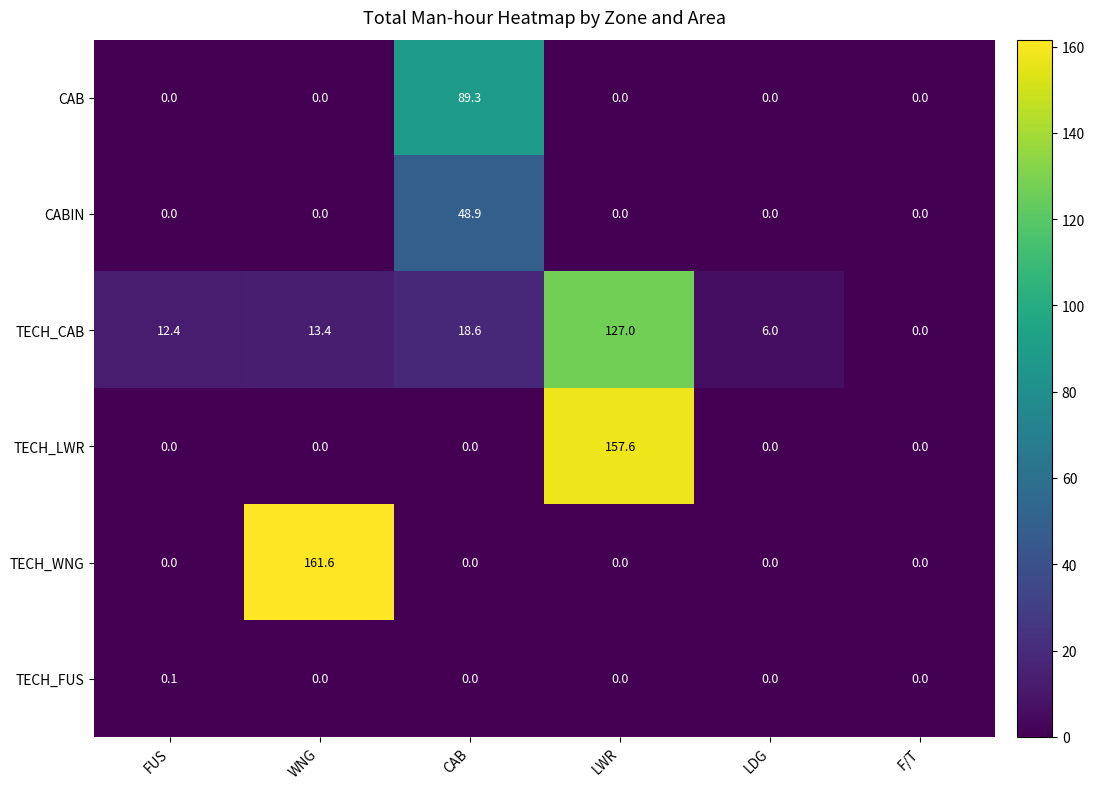

What is the difference between the TECH_CAB values at LWR and WNG?

113.6